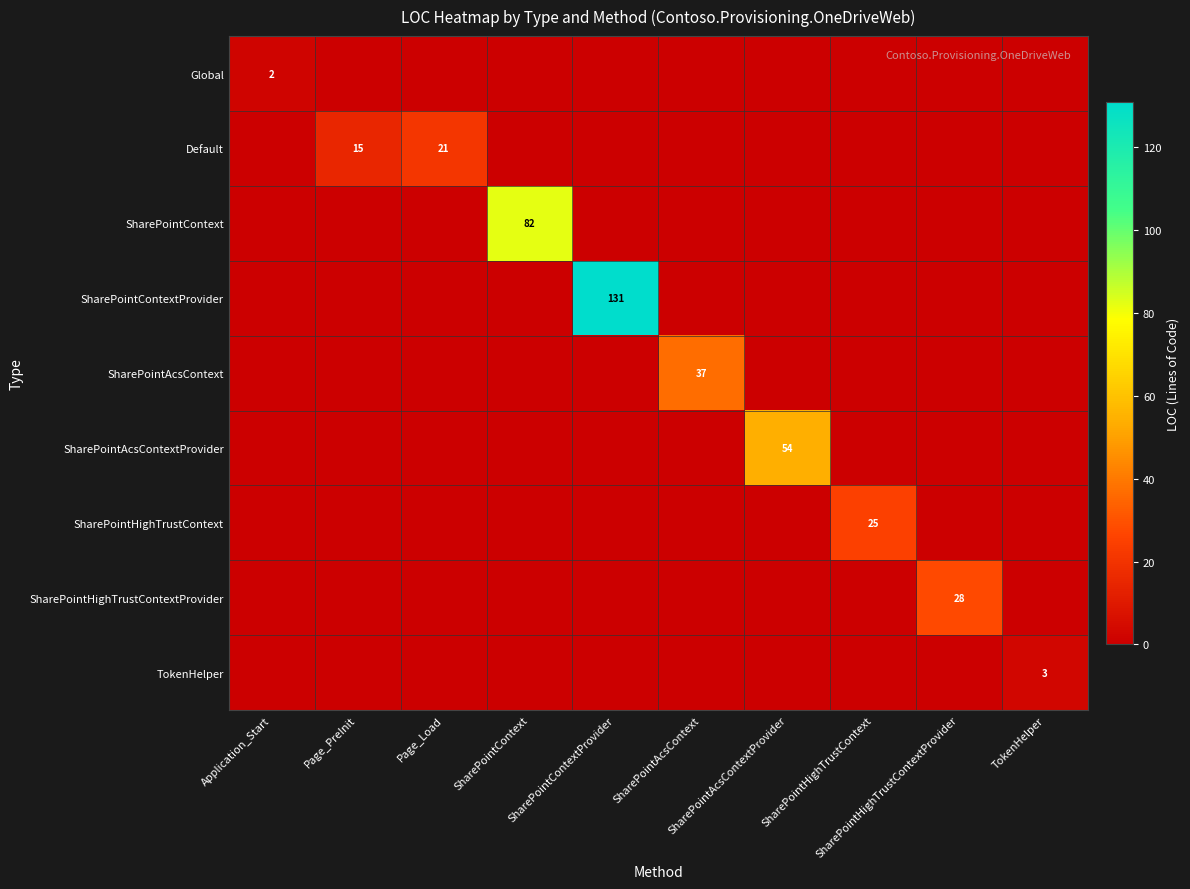

At which category does the chart reach its minimum across all series?

Page_PreInit